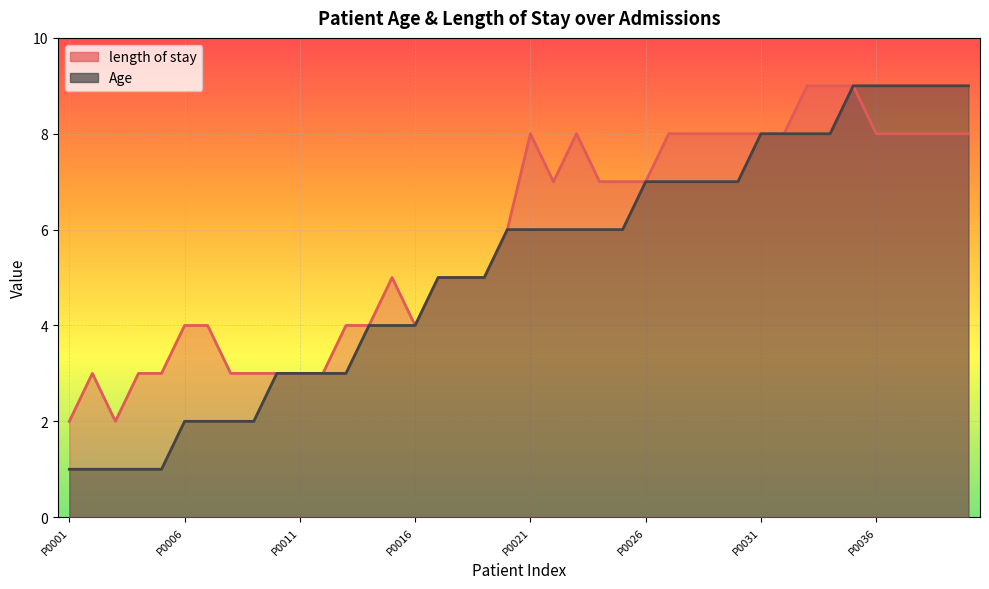

Where is length of stay nearest to the value 5?

P0015